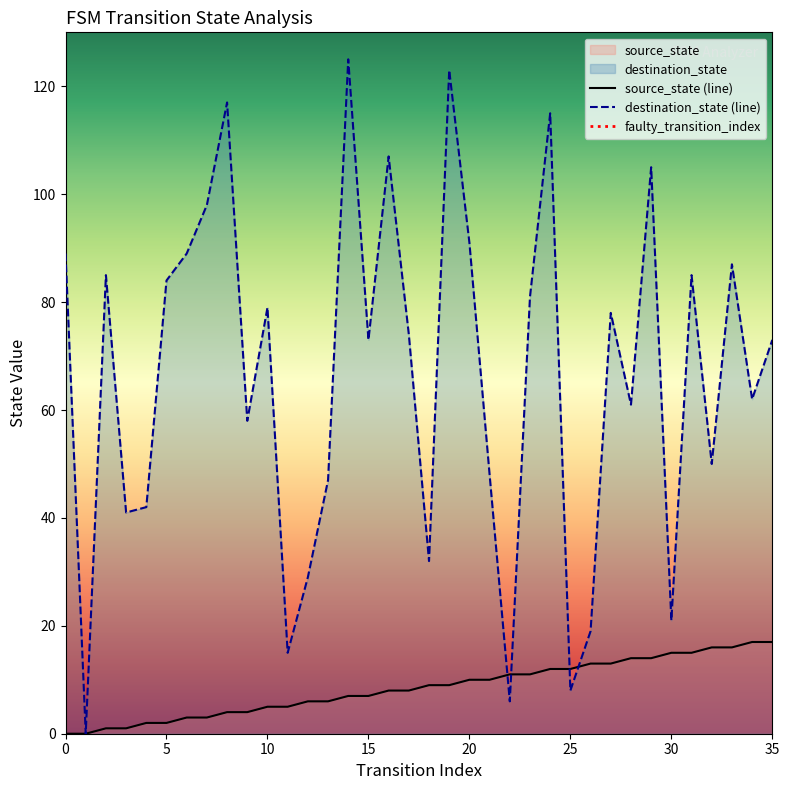

Reading left to right, transcribe all the data shown in this chart.

source_state: 0=0	1=0	2=1	3=1	4=2	5=2	6=3	7=3	8=4	9=4	10=5	11=5	12=6	13=6	14=7	15=7	16=8	17=8	18=9	19=9	20=10	21=10	22=11	23=11	24=12	25=12	26=13	27=13	28=14	29=14	30=15	31=15	32=16	33=16	34=17	35=17
destination_state: 0=89	1=0	2=85	3=41	4=42	5=84	6=89	7=98	8=117	9=58	10=79	11=15	12=29	13=47	14=125	15=73	16=107	17=74	18=32	19=123	20=91	21=48	22=6	23=81	24=115	25=8	26=19	27=78	28=61	29=105	30=21	31=85	32=50	33=87	34=62	35=73